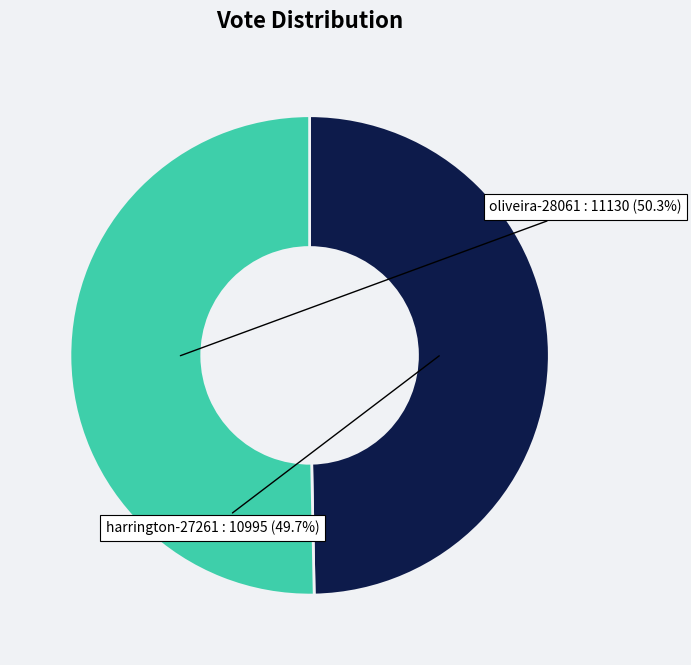

The oliveira-28061 slice represents 50% of the pie. True or false?

True